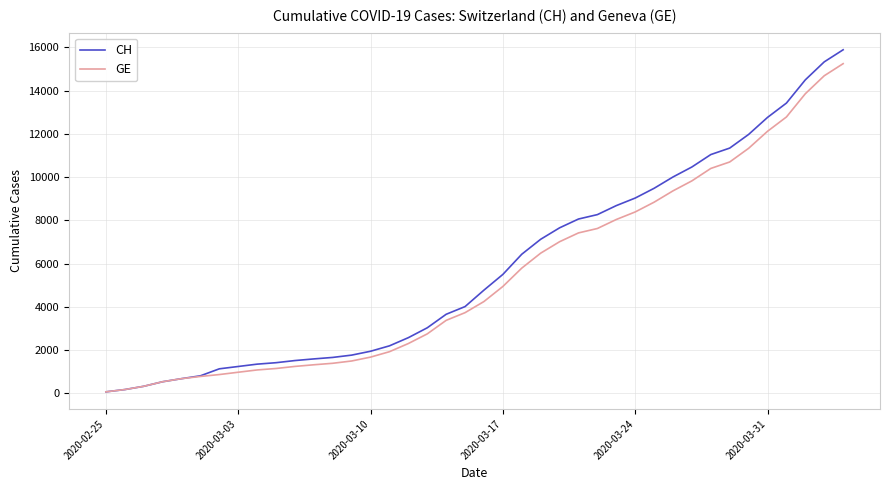

What is the highest value of the CH series?

15884